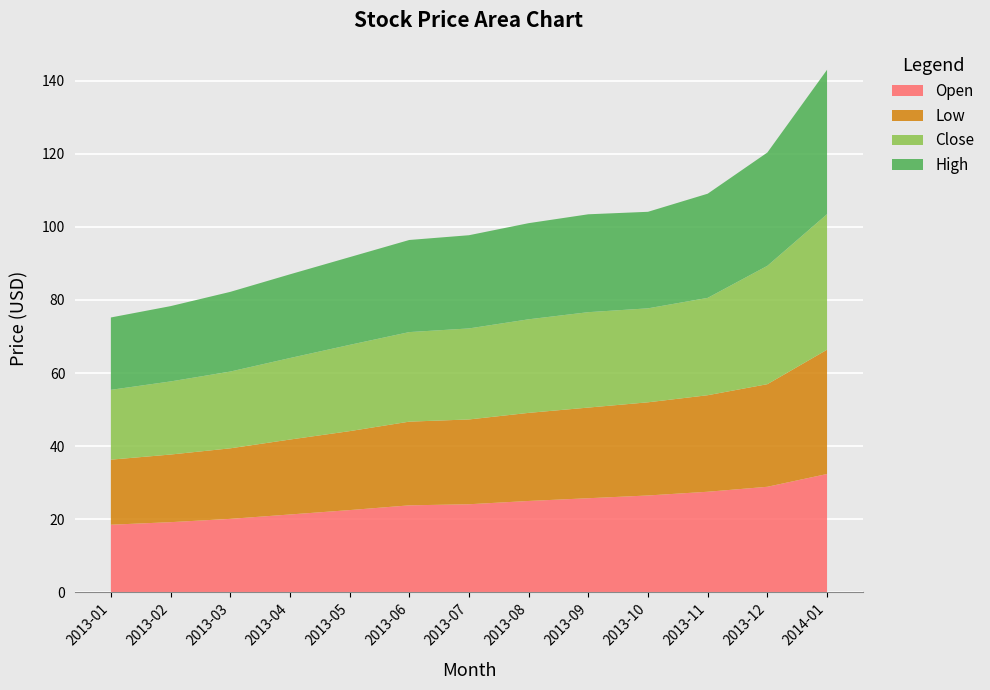

Reading right to left, list all the values displayed in this chart.

Open: 2014-01=32.4	2013-12=28.9	2013-11=27.5	2013-10=26.5	2013-09=25.8	2013-08=25.0	2013-07=24.1	2013-06=23.8	2013-05=22.5	2013-04=21.3	2013-03=20.1	2013-02=19.2	2013-01=18.5
Low: 2014-01=34.0	2013-12=28.1	2013-11=26.4	2013-10=25.5	2013-09=24.8	2013-08=24.1	2013-07=23.2	2013-06=22.9	2013-05=21.6	2013-04=20.5	2013-03=19.3	2013-02=18.5	2013-01=17.8
Close: 2014-01=37.1	2013-12=32.4	2013-11=26.6	2013-10=25.7	2013-09=26.1	2013-08=25.6	2013-07=24.9	2013-06=24.5	2013-05=23.6	2013-04=22.3	2013-03=21.0	2013-02=20.0	2013-01=19.1
High: 2014-01=39.5	2013-12=31.0	2013-11=28.5	2013-10=26.4	2013-09=26.8	2013-08=26.3	2013-07=25.5	2013-06=25.2	2013-05=24.0	2013-04=22.9	2013-03=21.8	2013-02=20.6	2013-01=19.8